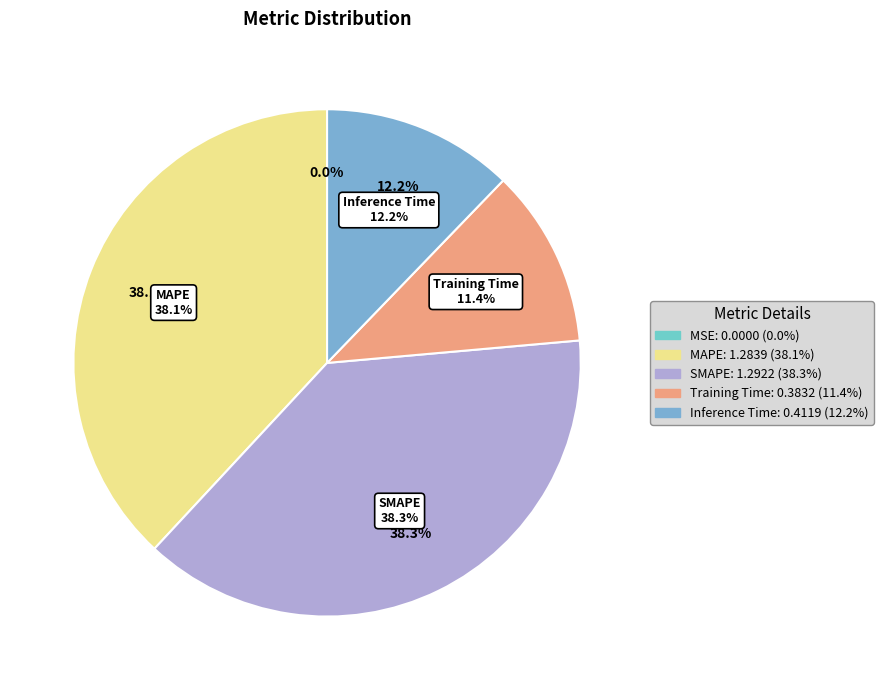

To the nearest percent, what is the difference between the largest and smallest slice percentages?

38%